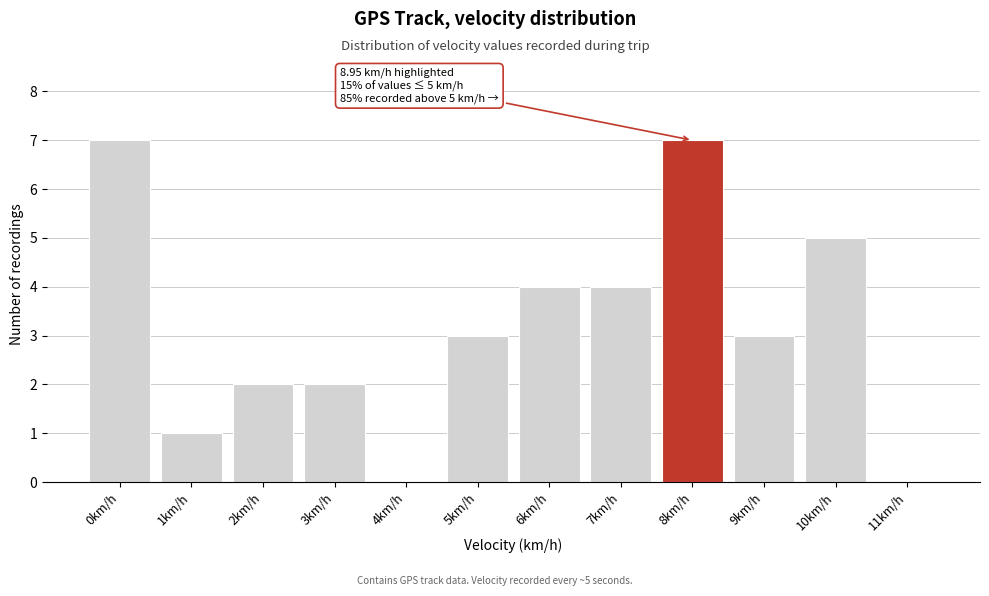

Reading right to left, what are all the values shown in this chart?

11km/h=0	10km/h=5	9km/h=3	8km/h=7	7km/h=4	6km/h=4	5km/h=3	4km/h=0	3km/h=2	2km/h=2	1km/h=1	0km/h=7